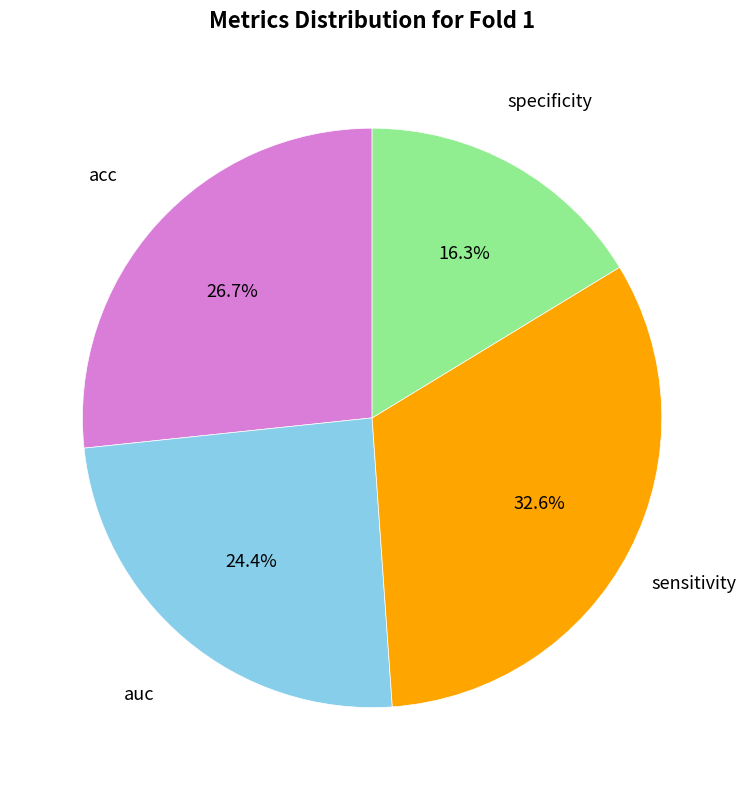

How many slices are in this pie chart?

4